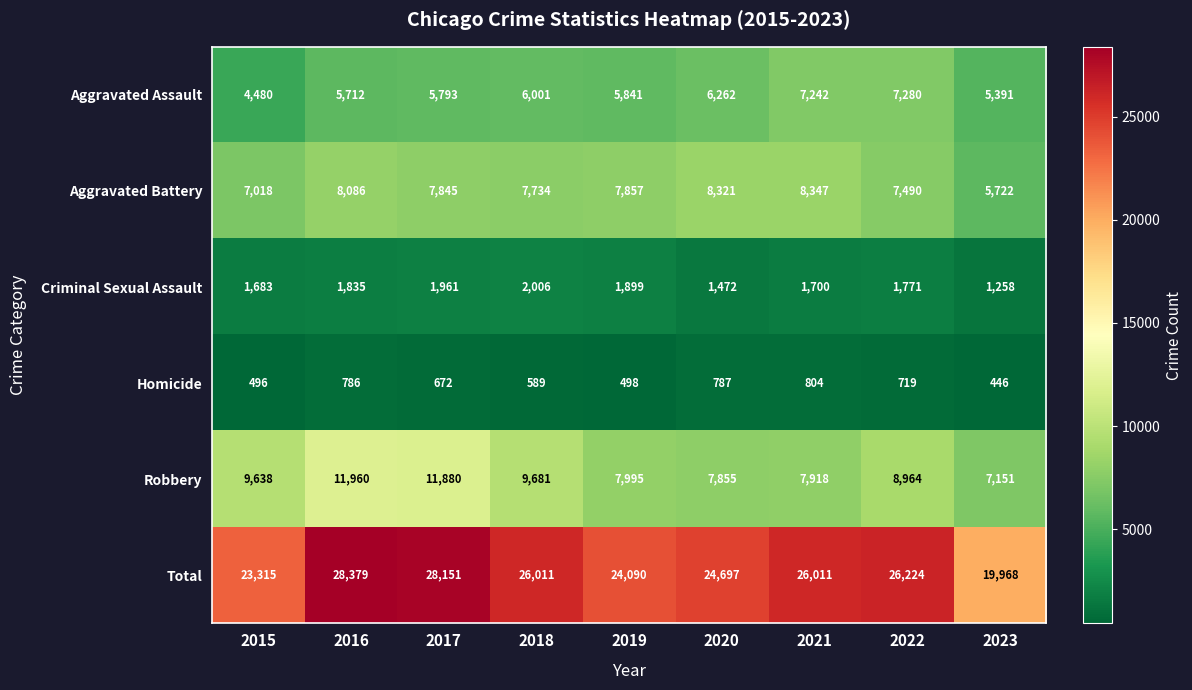

How many data points does each series have?

9